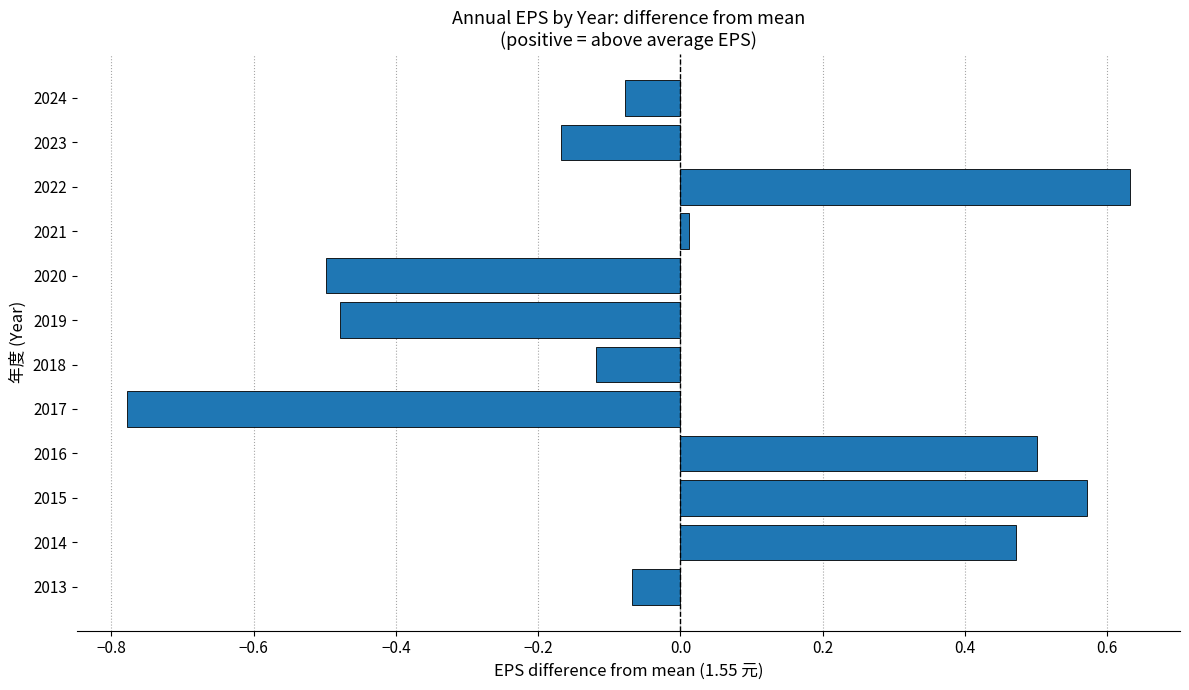

What is the sum of the values at 2013 and 2014?

0.4